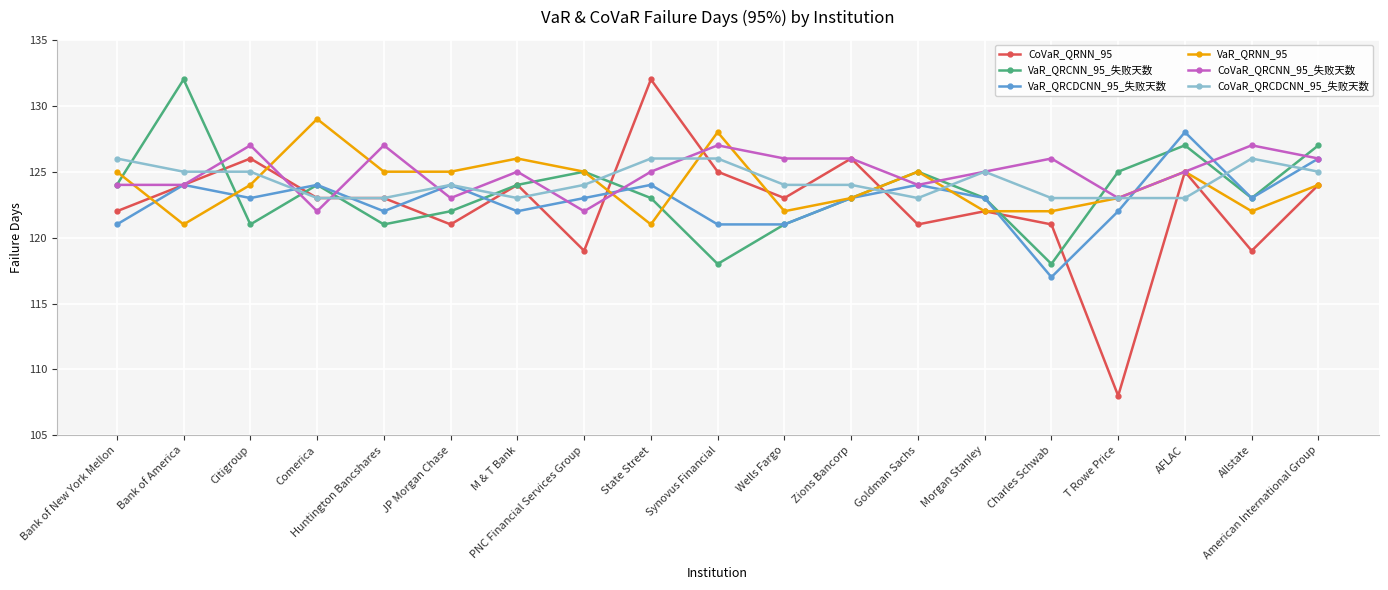

What is the difference between the maximum and second lowest values in the CoVaR_QRCDCNN_95_失败天数 series?

3